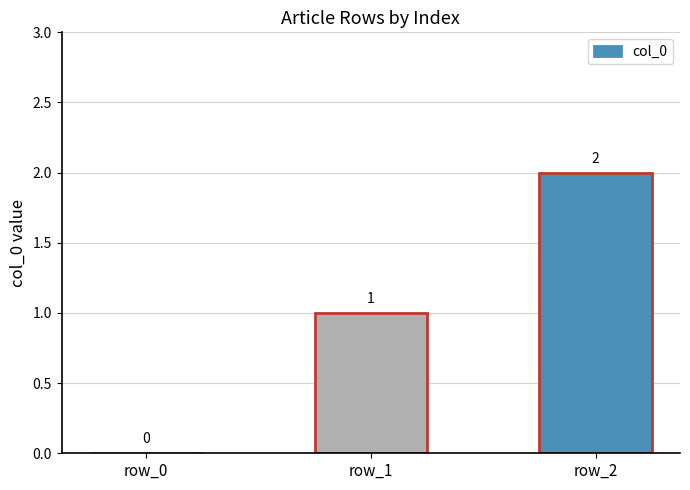

Reading right to left, transcribe all the data shown in this chart.

2	1	0